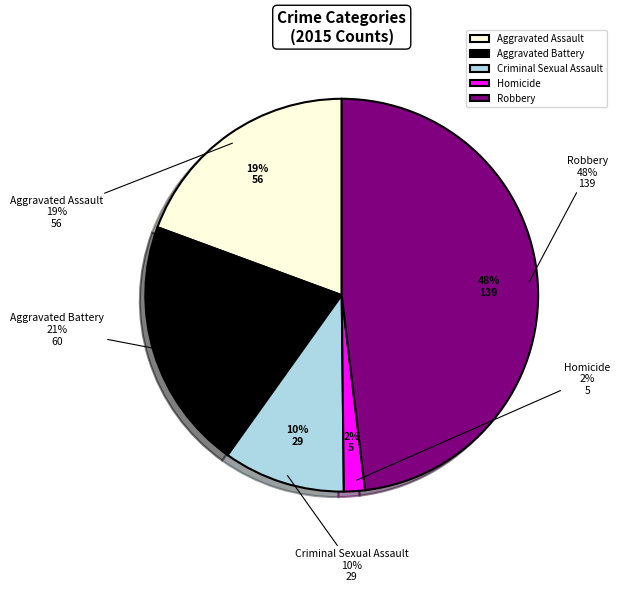

Count the number of slices in the pie.

5